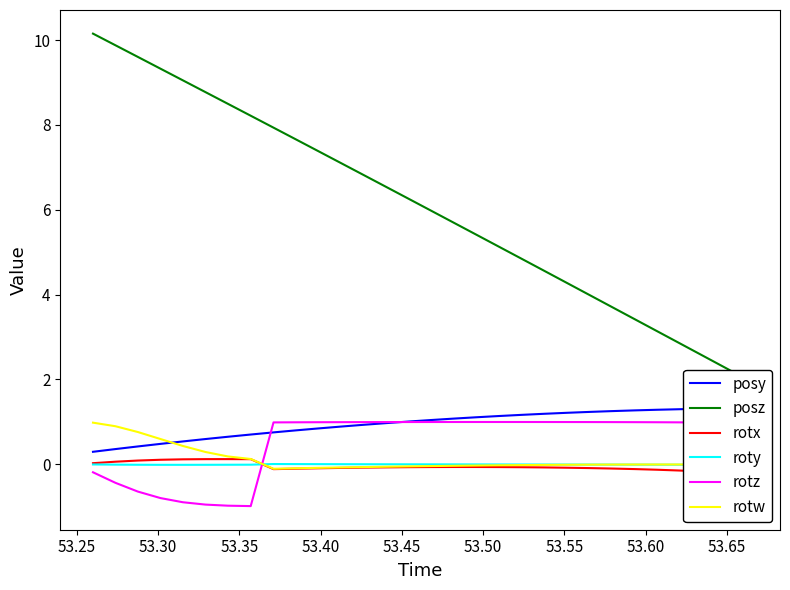

True or false: rotz and rotw cross at least once.

True